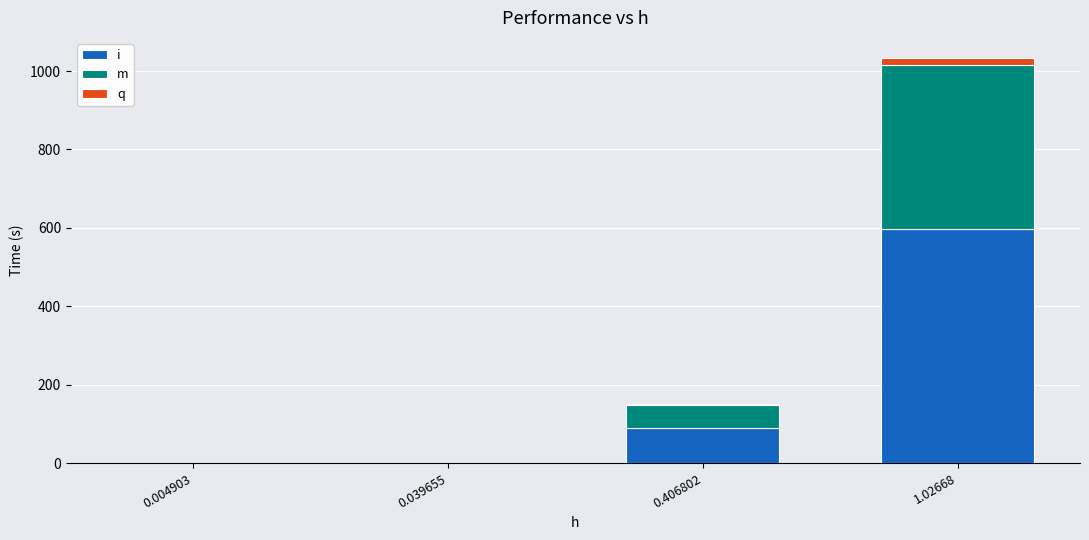

At which category is the sum across all series the highest?

1.02668